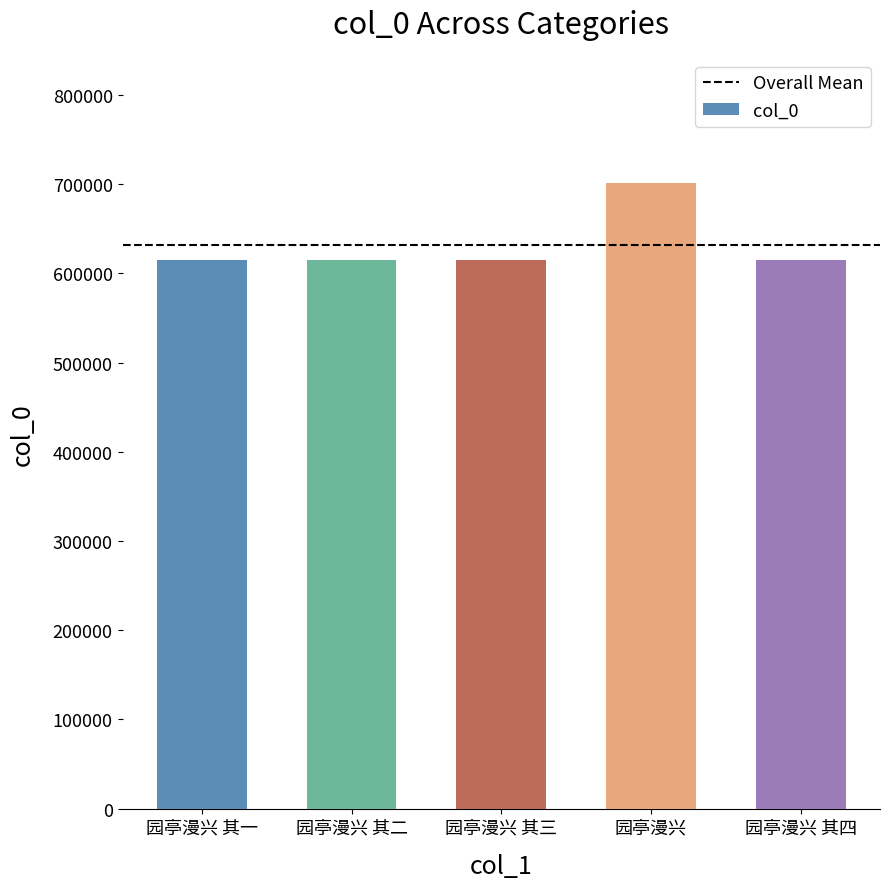

What is the difference between the maximum and minimum values?

86059